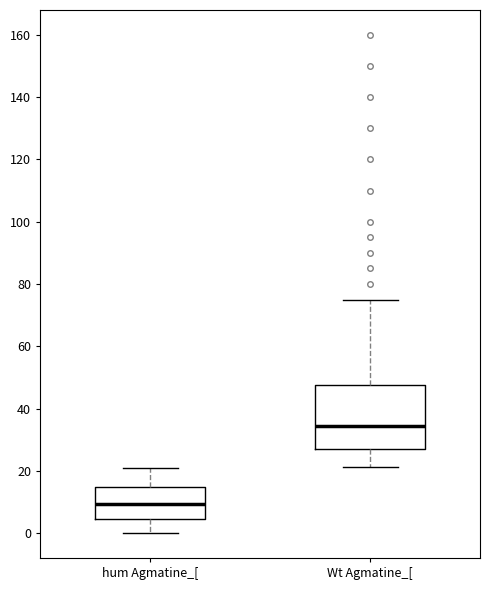

Reading left to right, read every box against the y-axis: the position of its median line, the range the box covers, and the ends of its whiskers. The values are not printed on the chart, so give them approximately, as read against the axis.

hum Agmatine_[: median 10, box 4 to 14, whiskers 0 to 20
Wt Agmatine_[: median 34, box 28 to 48, whiskers 22 to 76